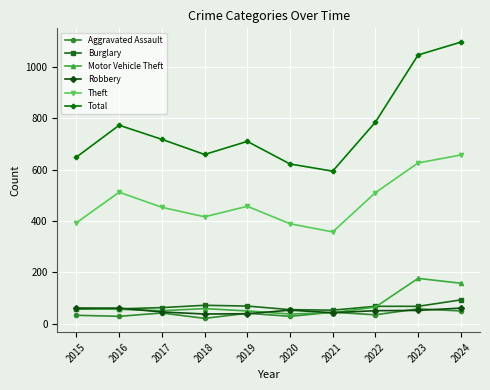

The Robbery series shows 60 at 2015. True or false?

True